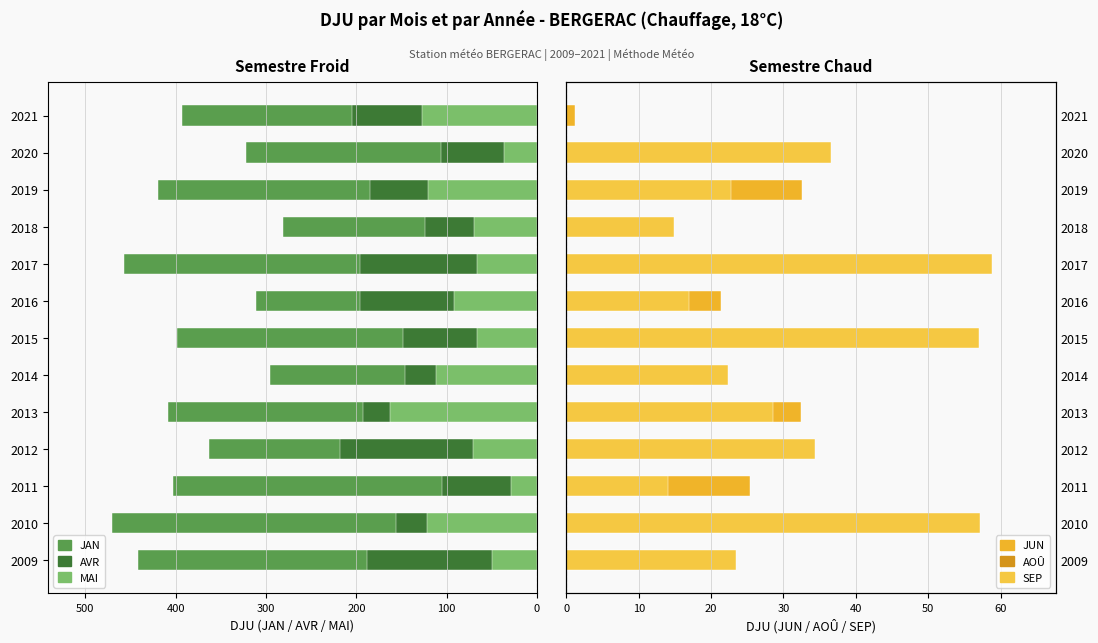

Which series changed the most between 2017 and 2018?

JAN